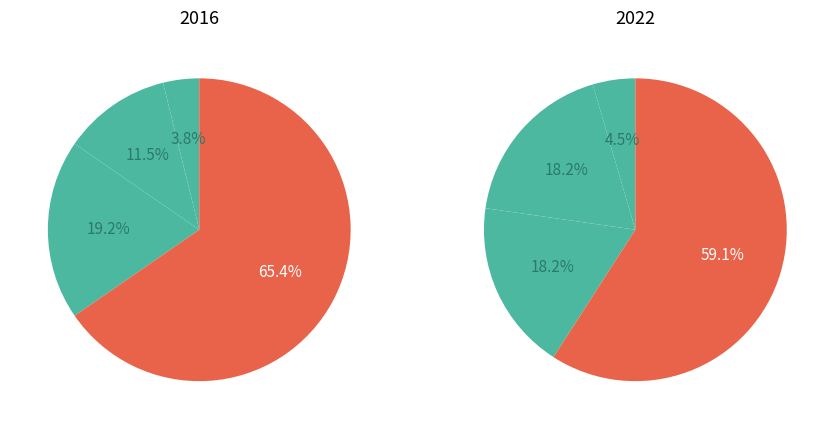

True or false: Robbery accounts for 18% of the total.

True